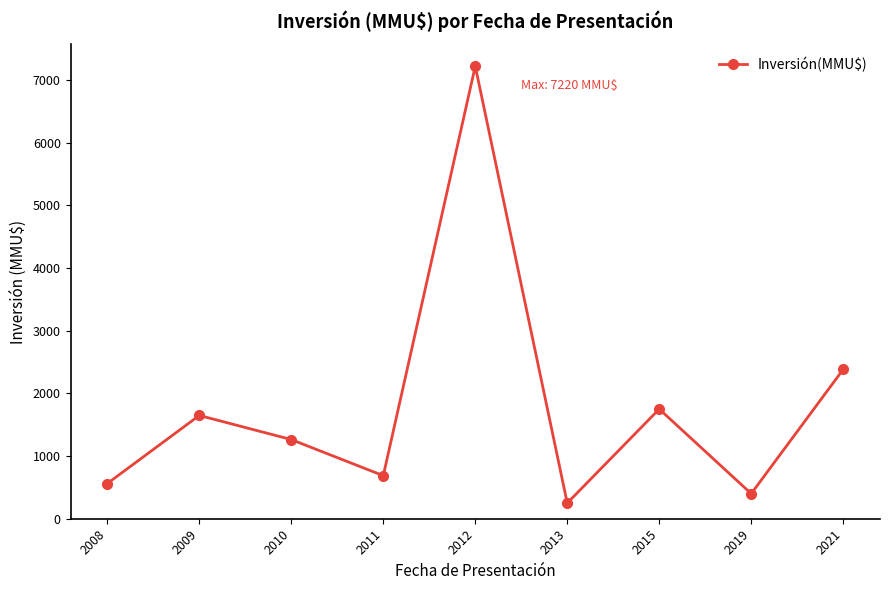

Reading left to right, what are all the values shown in this chart?

562	1648	1263	687	7220	250	1750	400	2383